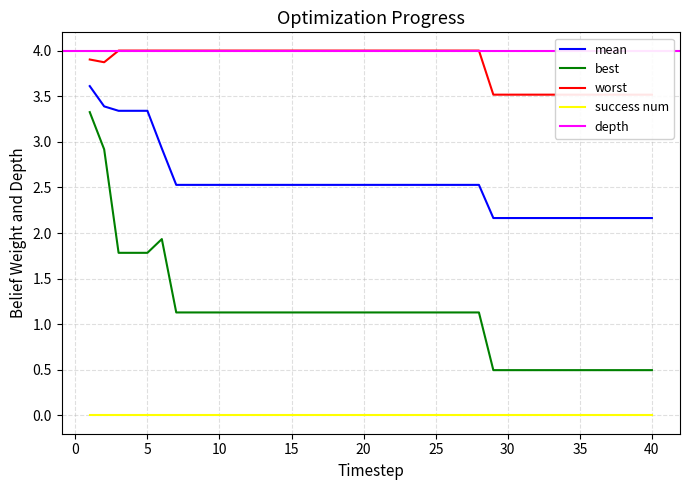

True or false: success num and mean cross at least once.

False